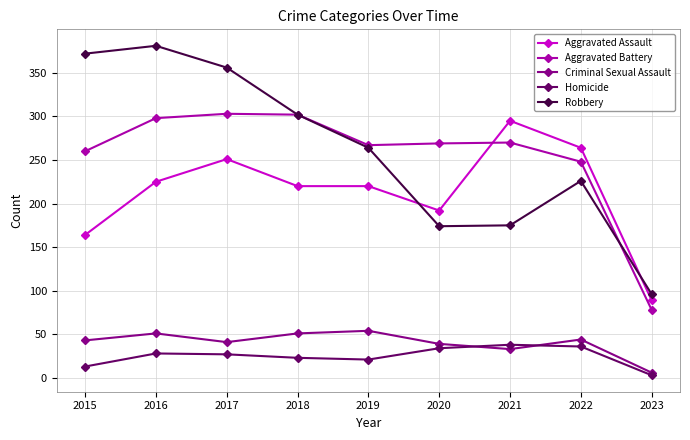

What are all the series names shown in the legend?

Aggravated Assault, Aggravated Battery, Criminal Sexual Assault, Homicide, Robbery